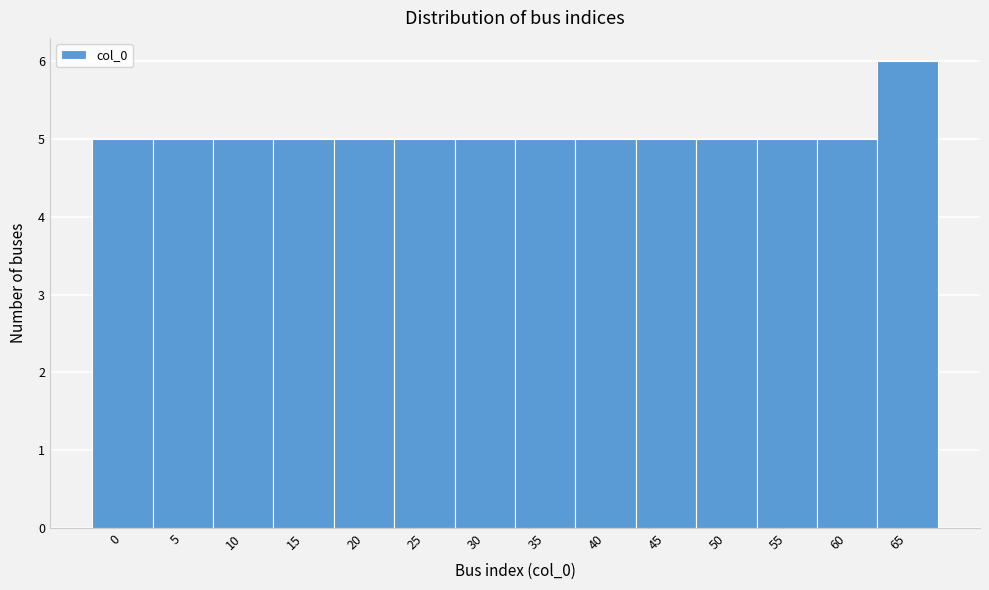

Reading left to right, extract all data points from this chart.

5	5	5	5	5	5	5	5	5	5	5	5	5	6